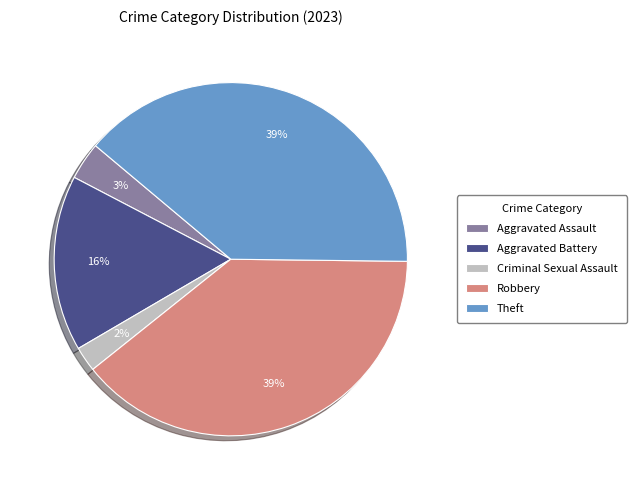

How many slices are in this pie chart?

5